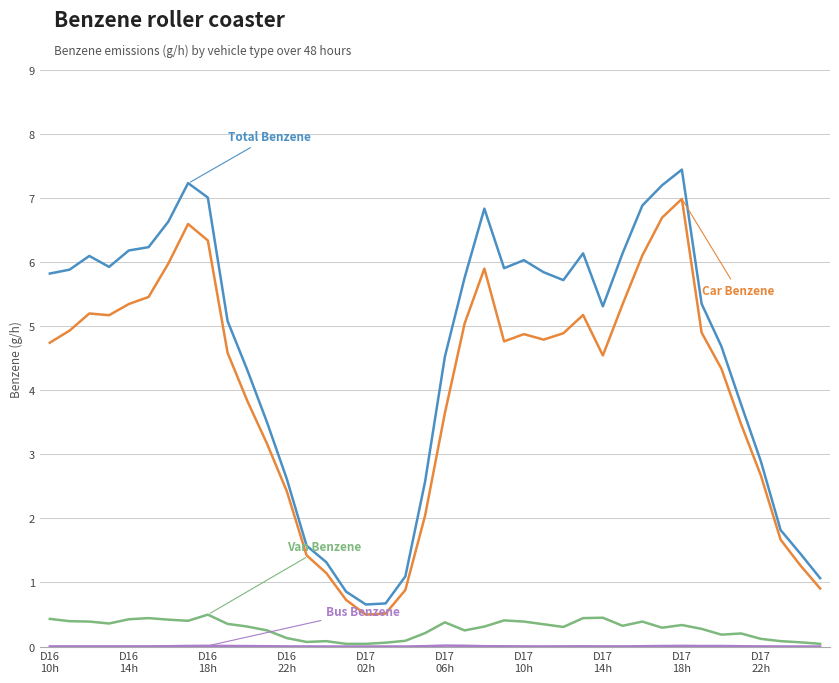

What is the greatest value displayed?

7.4